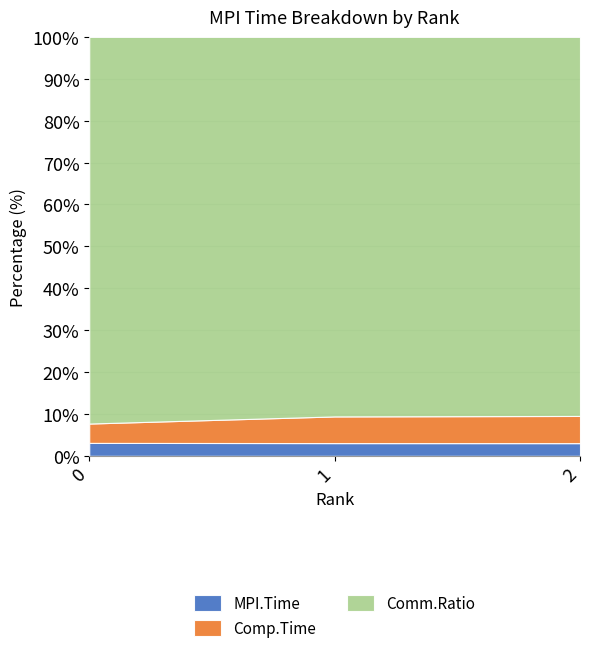

Is the value of MPI.Time at 2 greater than the value of Comm.Ratio at 1?

No